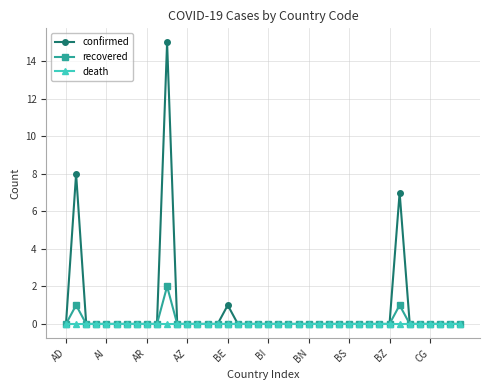

Reading left to right, what are all the values shown in this chart?

confirmed: 0	8	0	0	0	0	0	0	0	0	15	0	0	0	0	0	1	0	0	0	0	0	0	0	0	0	0	0	0	0	0	0	0	7	0	0	0	0	0	0
recovered: 0	1	0	0	0	0	0	0	0	0	2	0	0	0	0	0	0	0	0	0	0	0	0	0	0	0	0	0	0	0	0	0	0	1	0	0	0	0	0	0
death: 0	0	0	0	0	0	0	0	0	0	0	0	0	0	0	0	0	0	0	0	0	0	0	0	0	0	0	0	0	0	0	0	0	0	0	0	0	0	0	0